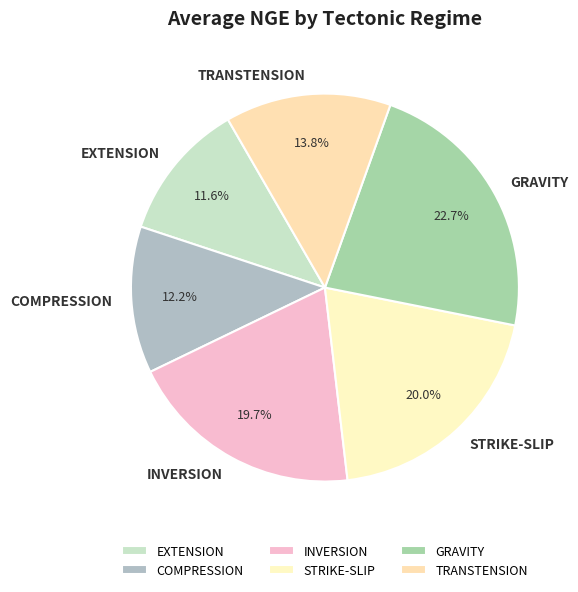

Which slice is the largest?

GRAVITY